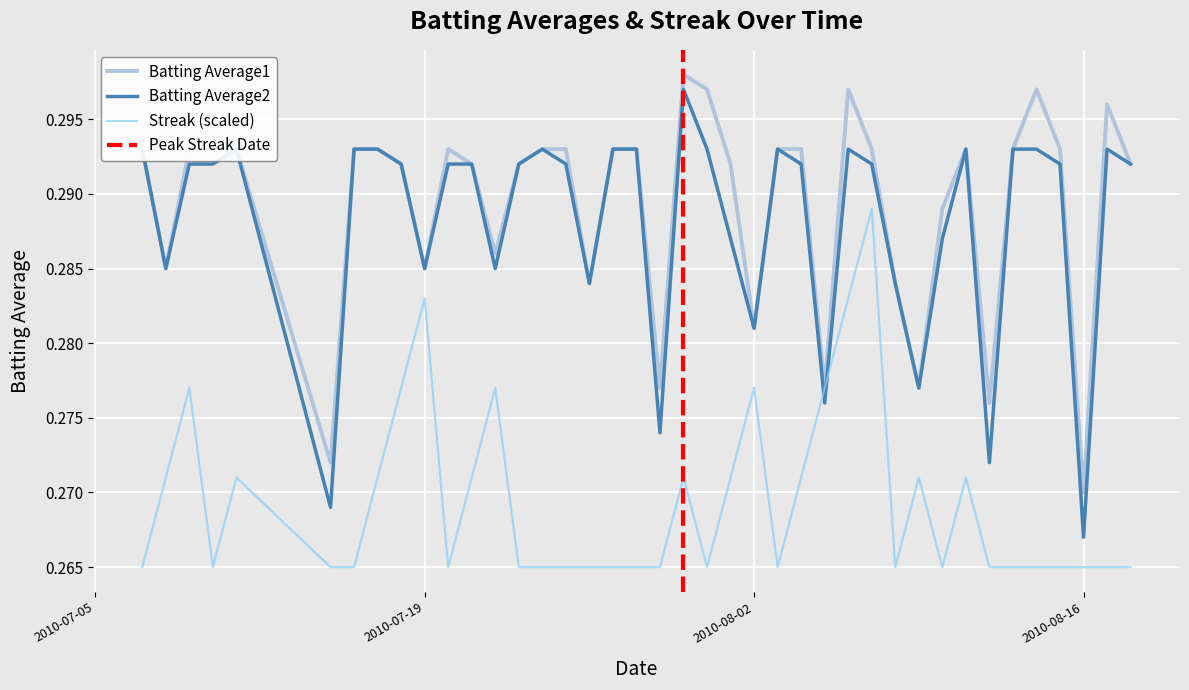

At which category does Batting Average2 reach its first local valley?

2010-07-08